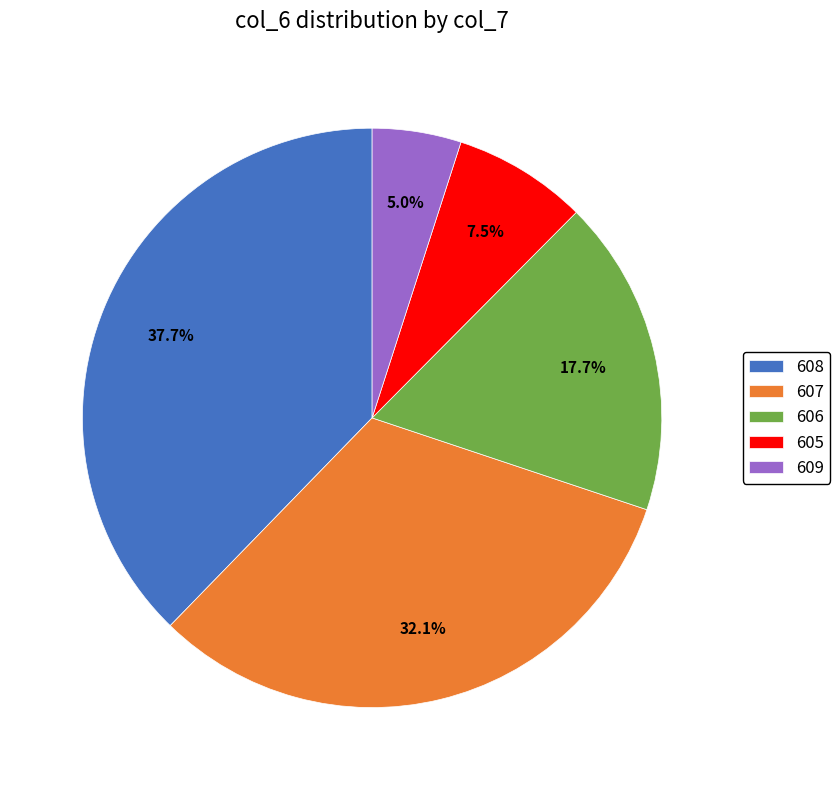

Between 605 and 608, which is larger?

608